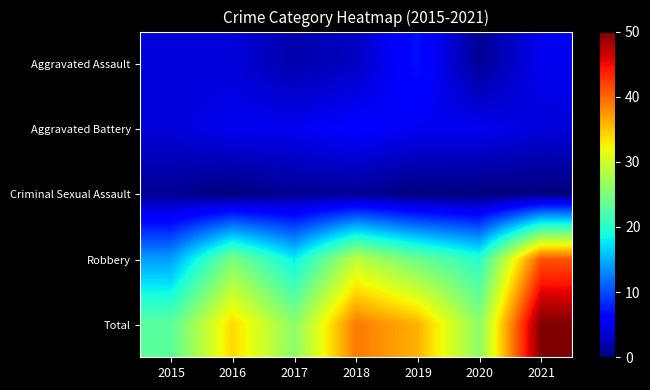

At which category does the chart reach its peak across all series?

2021